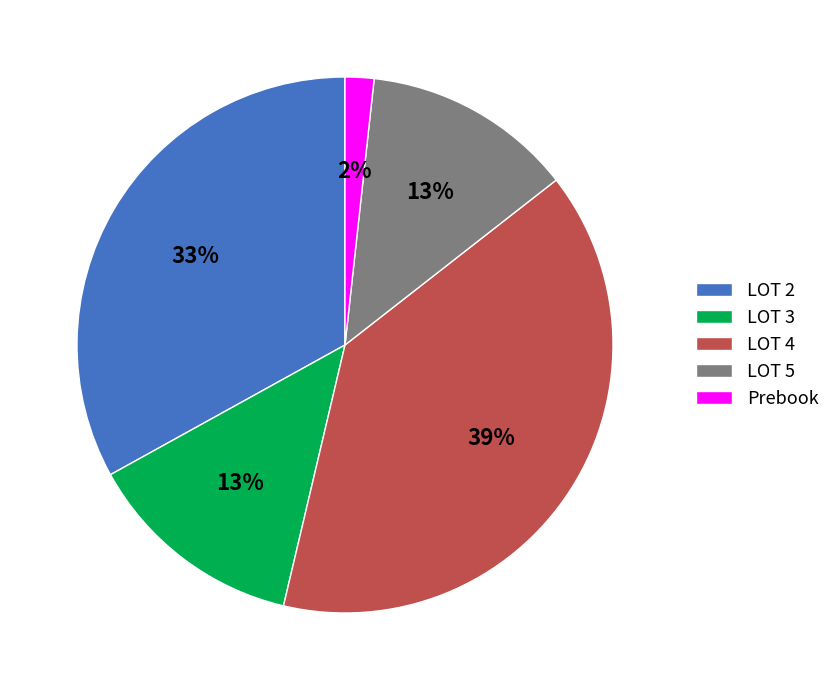

To the nearest percent, what is the combined percentage of LOT 3 and Prebook?

15%